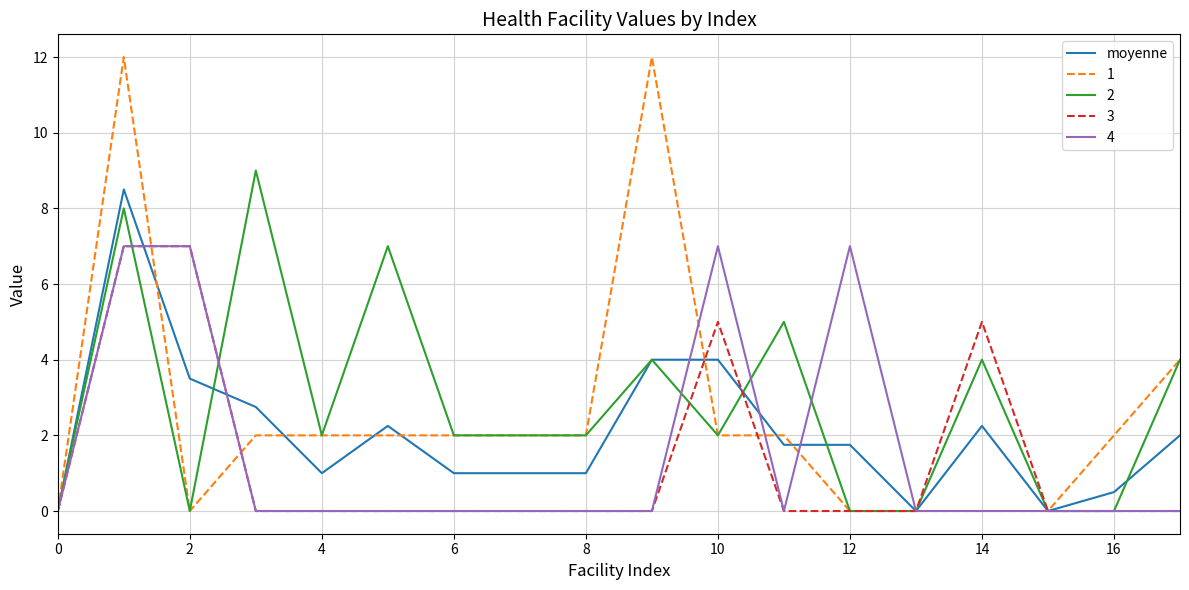

What is the highest value of the 1 series?

12.0